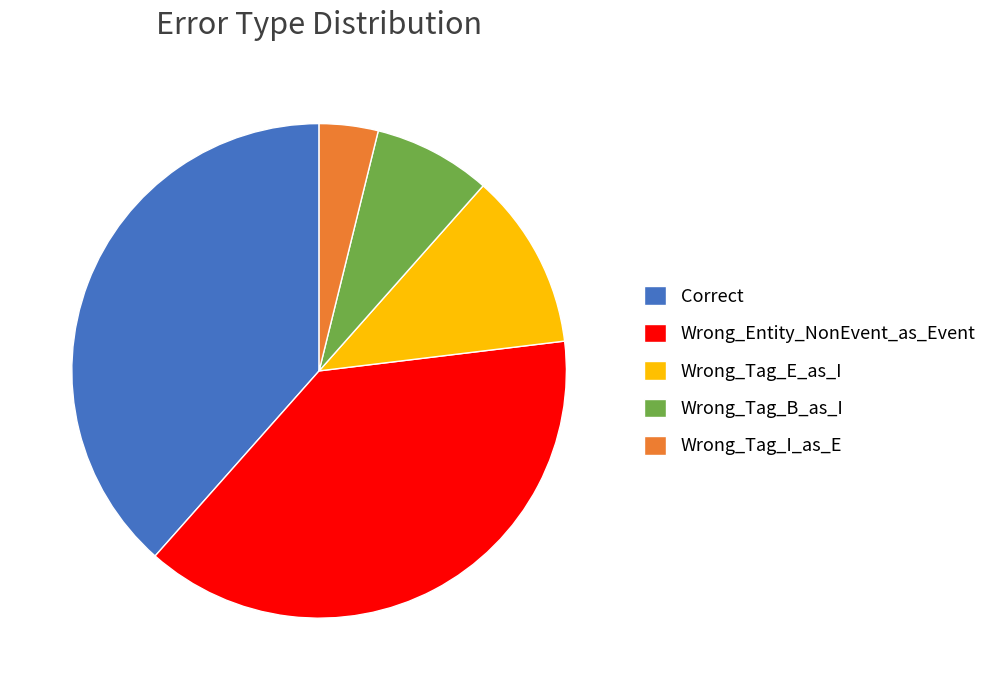

Which has a higher value, Wrong_Entity_NonEvent_as_Event or Wrong_Tag_I_as_E?

Wrong_Entity_NonEvent_as_Event